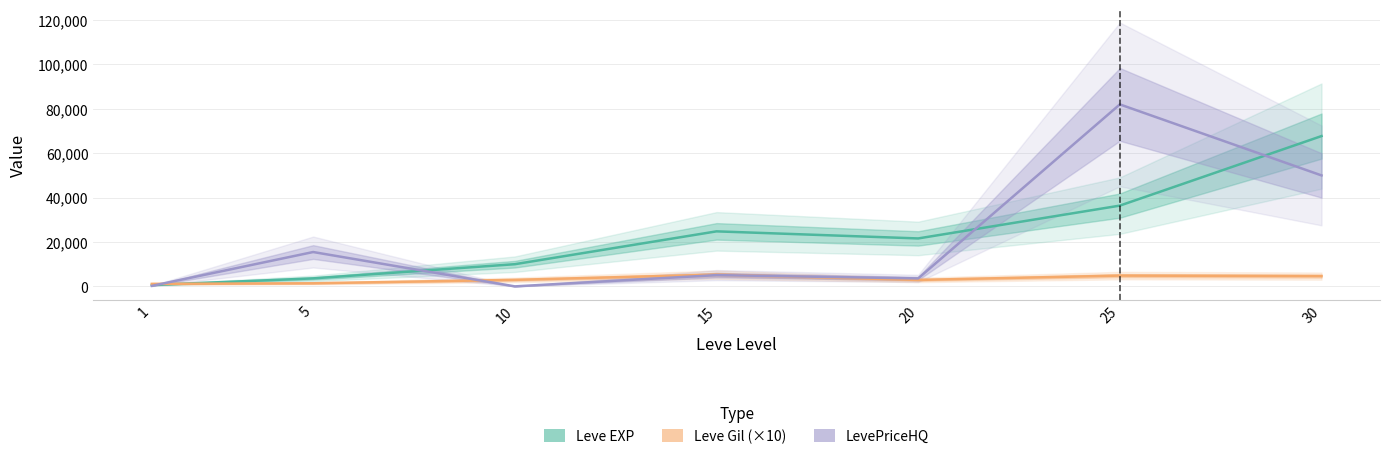

True or false: LevePriceHQ and Leve EXP cross at least once.

True